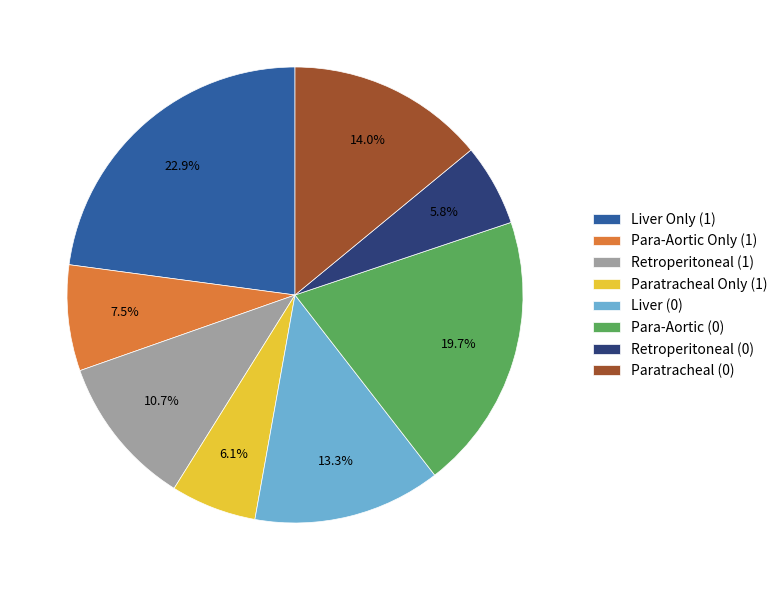

Is there a majority slice in this chart?

No